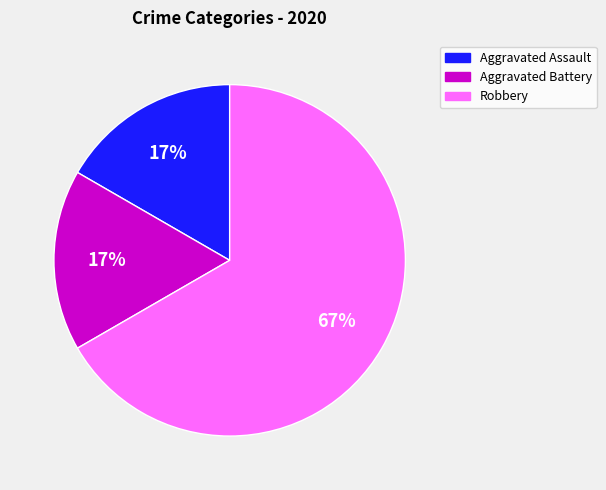

To the nearest percent, what is the difference between the largest and smallest slice percentages?

50%